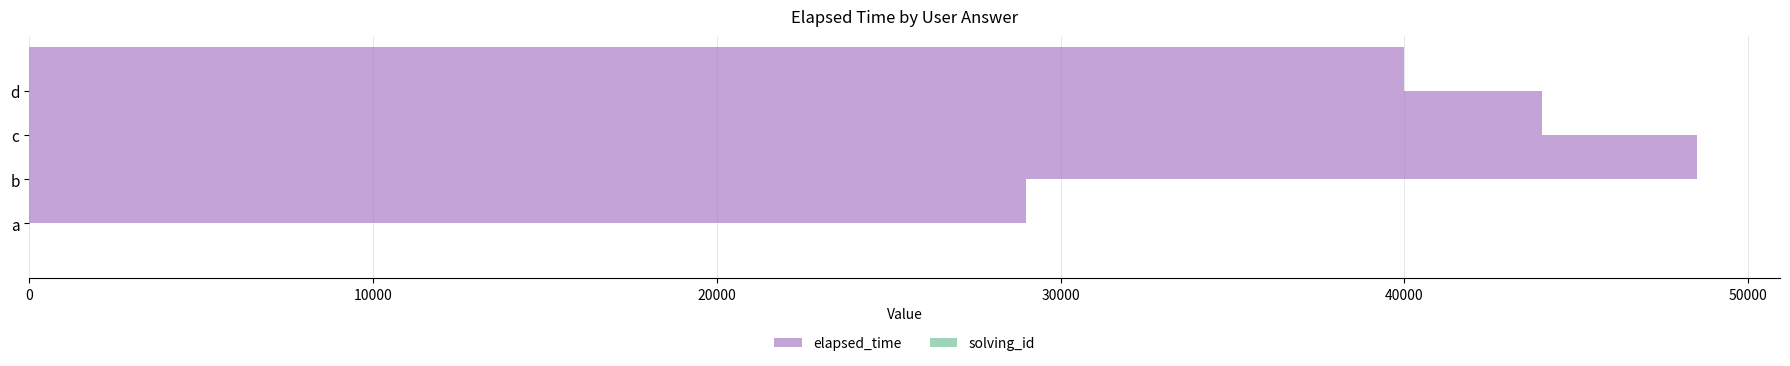

What is the maximum value shown in the chart?

48500